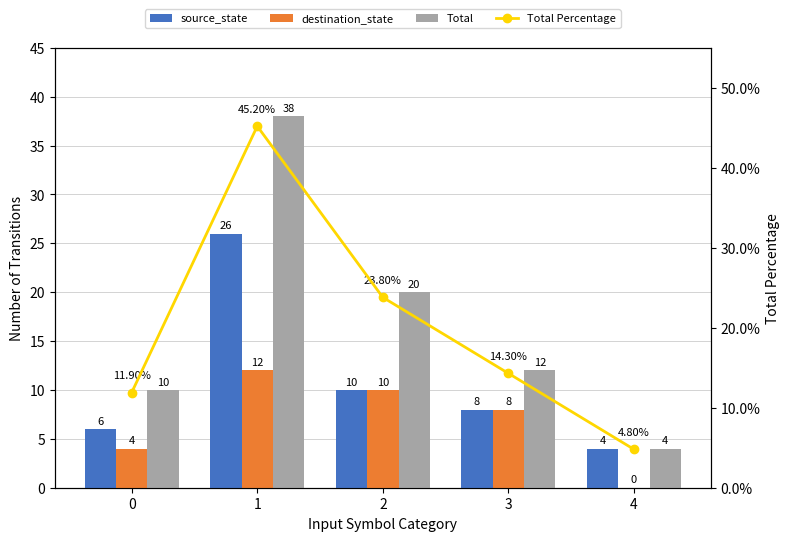

List the series in order of their peak value, lowest first.

destination_state, source_state, Total, Total Percentage